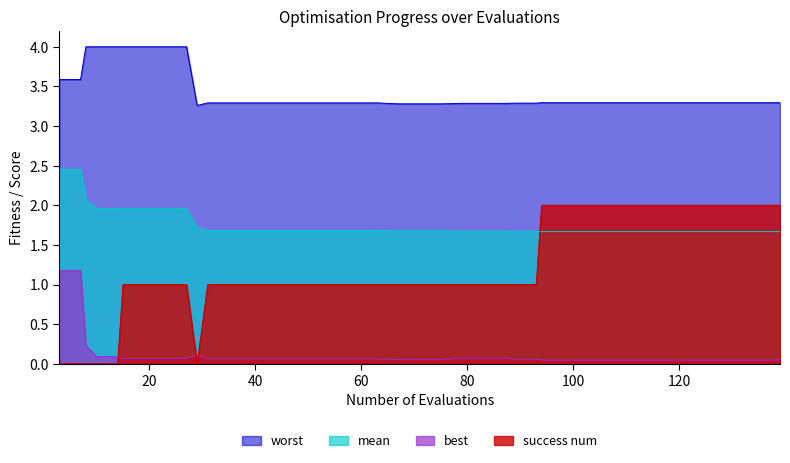

What is the average value of the success num series?

1.2